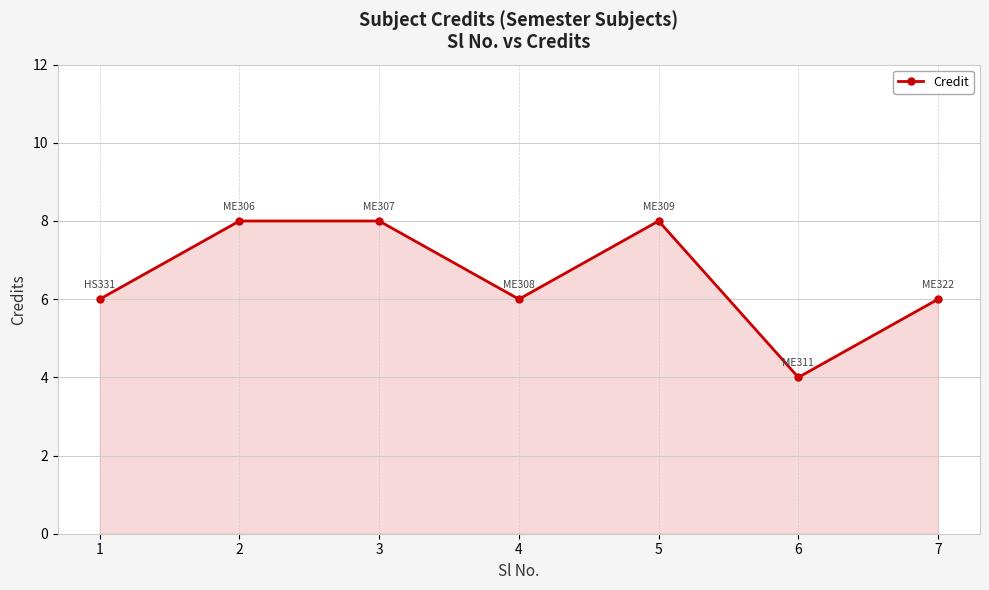

Is it true that the value at 1 is 8?

False